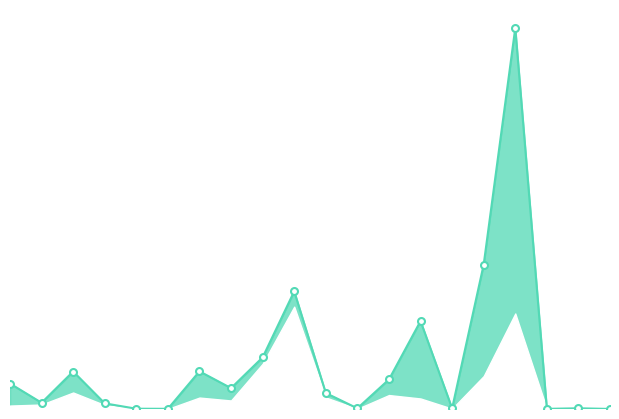

How many lines are shown in the chart?

1